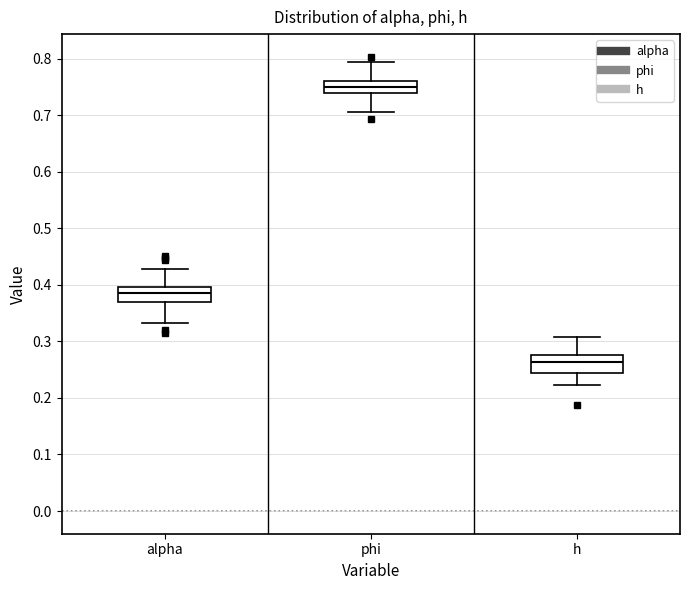

Reading left to right, read every box against the y-axis: the position of its median line, the range the box covers, and the ends of its whiskers. The values are not printed on the chart, so give them approximately, as read against the axis.

alpha: median 0.39, box 0.37 to 0.40, whiskers 0.33 to 0.43
phi: median 0.75, box 0.74 to 0.76, whiskers 0.71 to 0.79
h: median 0.26, box 0.24 to 0.28, whiskers 0.22 to 0.31